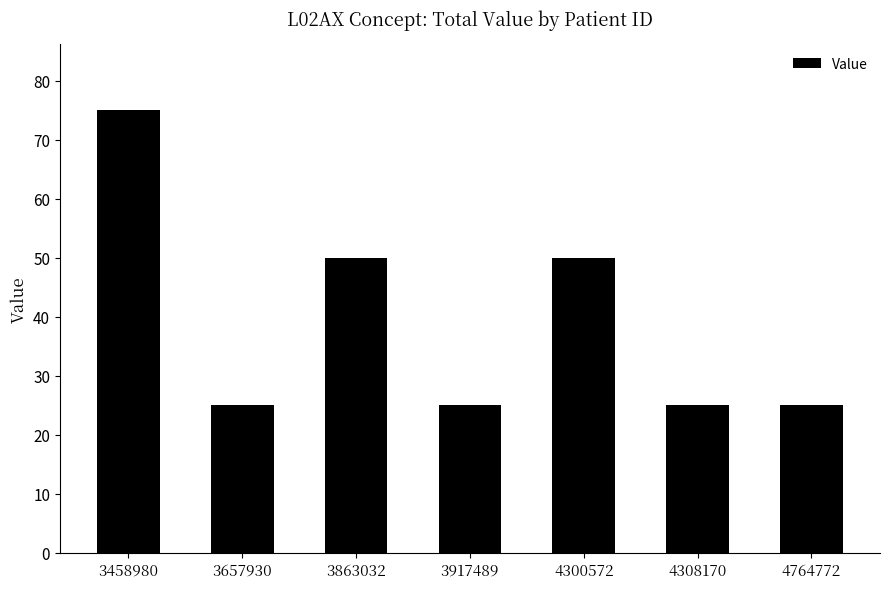

True or false: the data shows 50 at 4300572.

True